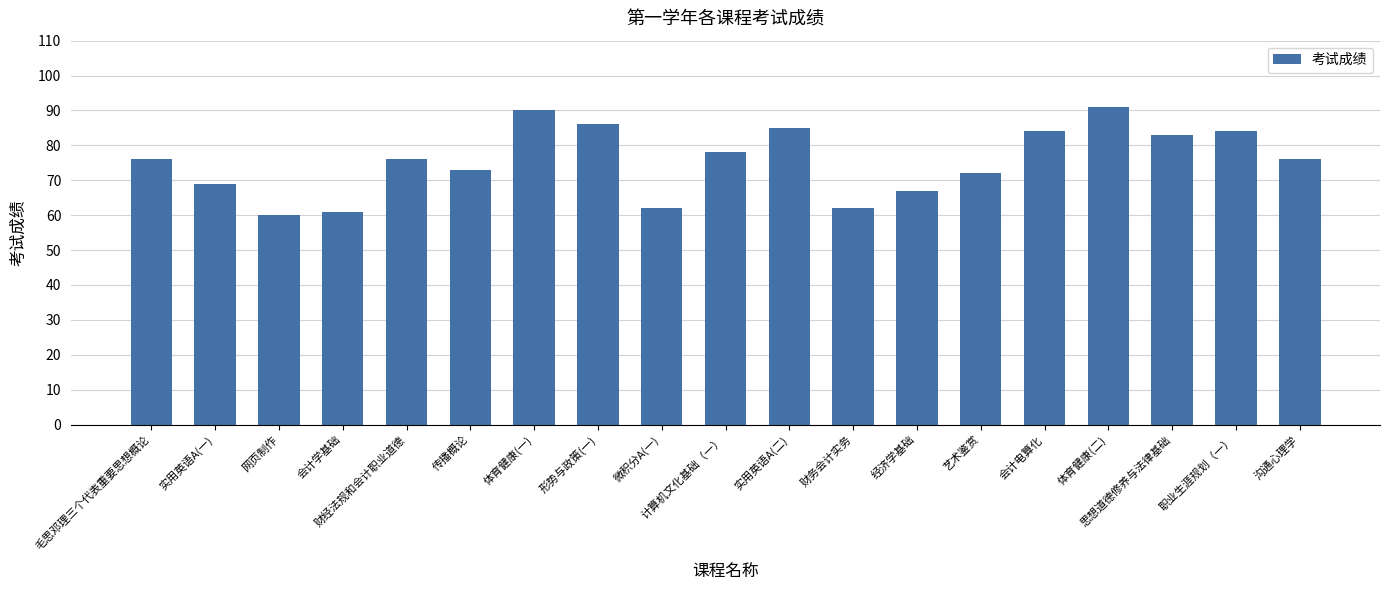

What is the greatest value displayed?

91